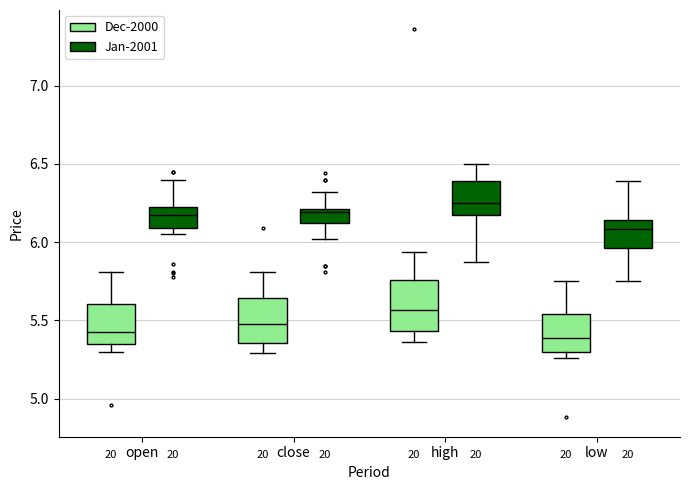

Reading left to right, read every box against the y-axis: the position of its median line, the range the box covers, and the ends of its whiskers. The values are not printed on the chart, so give them approximately, as read against the axis.

open (Dec-2000): median 5.45, box 5.35 to 5.60, whiskers 5.30 to 5.80
open (Jan-2001): median 6.20, box 6.10 to 6.25, whiskers 6.05 to 6.40
close (Dec-2000): median 5.50, box 5.35 to 5.65, whiskers 5.30 to 5.80
close (Jan-2001): median 6.20 (just below the box's upper edge), box 6.10 to 6.20, whiskers 6.00 to 6.30
high (Dec-2000): median 5.55, box 5.45 to 5.75, whiskers 5.35 to 5.95
high (Jan-2001): median 6.25, box 6.15 to 6.40, whiskers 5.85 to 6.50
low (Dec-2000): median 5.40, box 5.30 to 5.55, whiskers 5.25 to 5.75
low (Jan-2001): median 6.10, box 5.95 to 6.15, whiskers 5.75 to 6.40